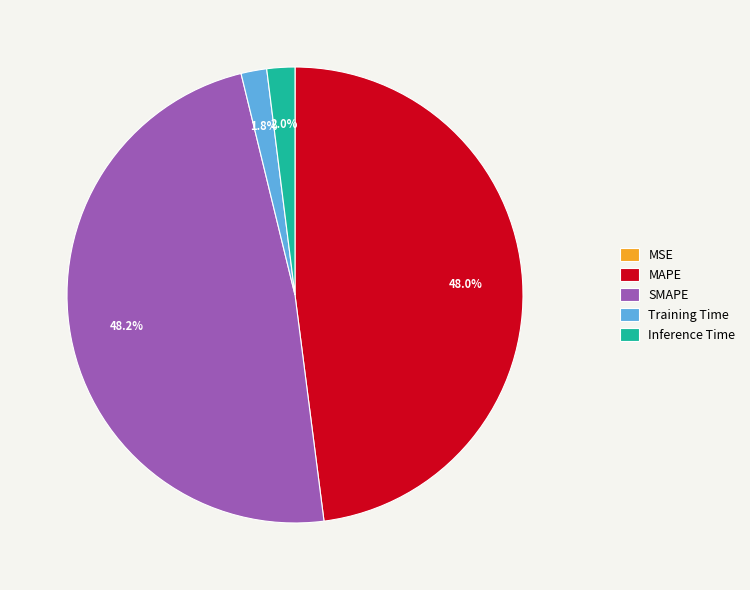

What portion of the pie excludes Inference Time?

98.0%